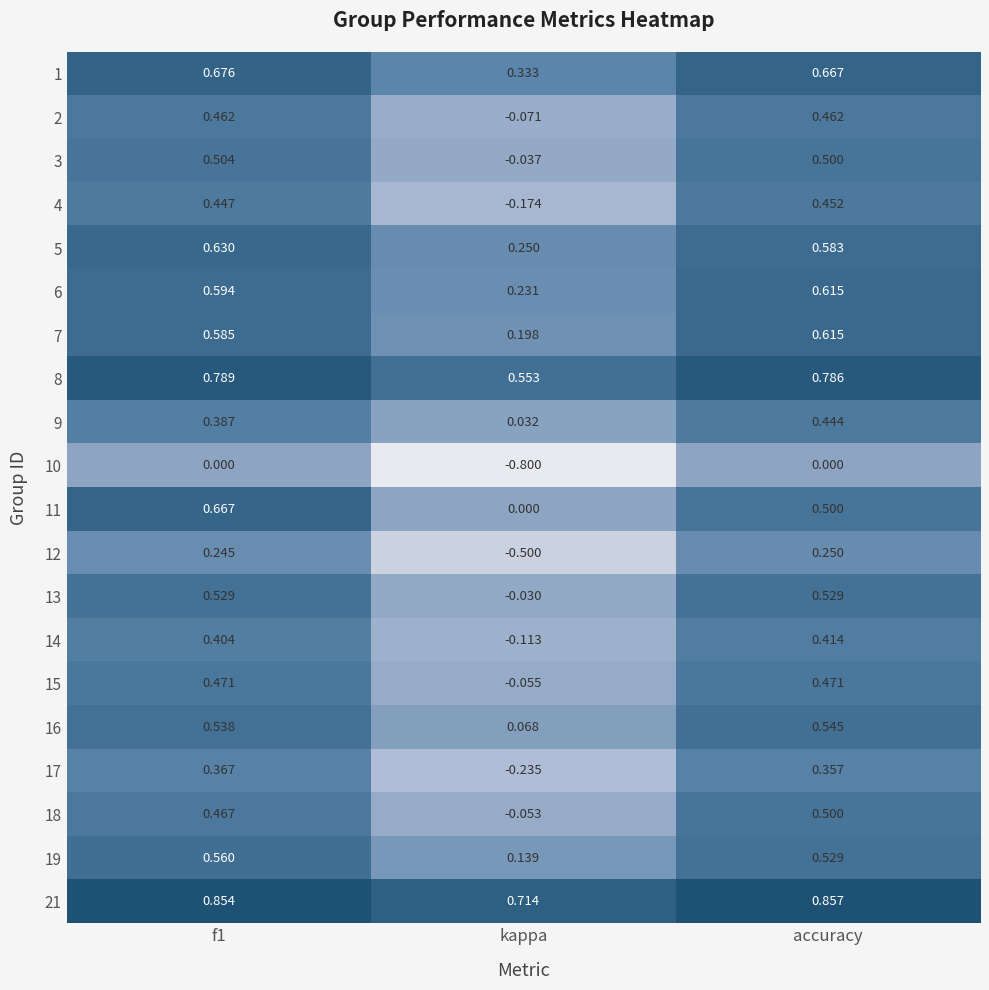

At kappa, list the series in order from largest to smallest.

21, 8, 1, 5, 6, 7, 19, 16, 9, 11, 13, 3, 18, 15, 2, 14, 4, 17, 12, 10